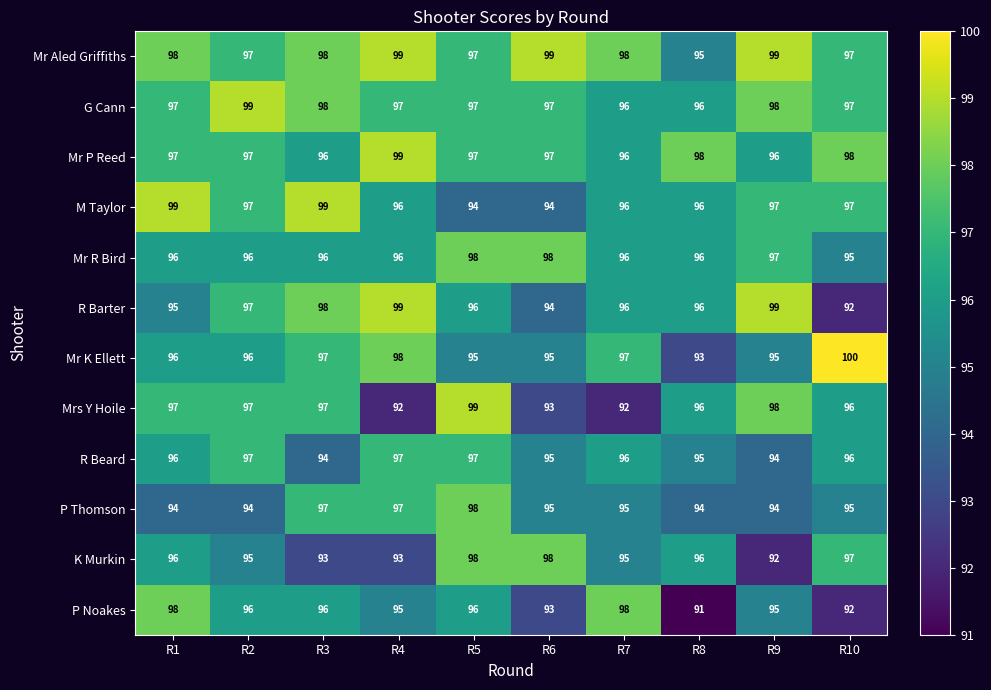

Is the value of M Taylor at R10 greater than the value of R Beard at R6?

Yes